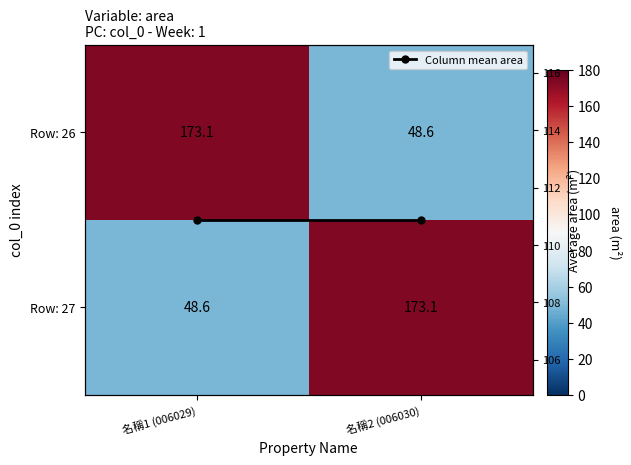

What is the approximate value of Row: 27 at 名稱2 (006030)?

173.1